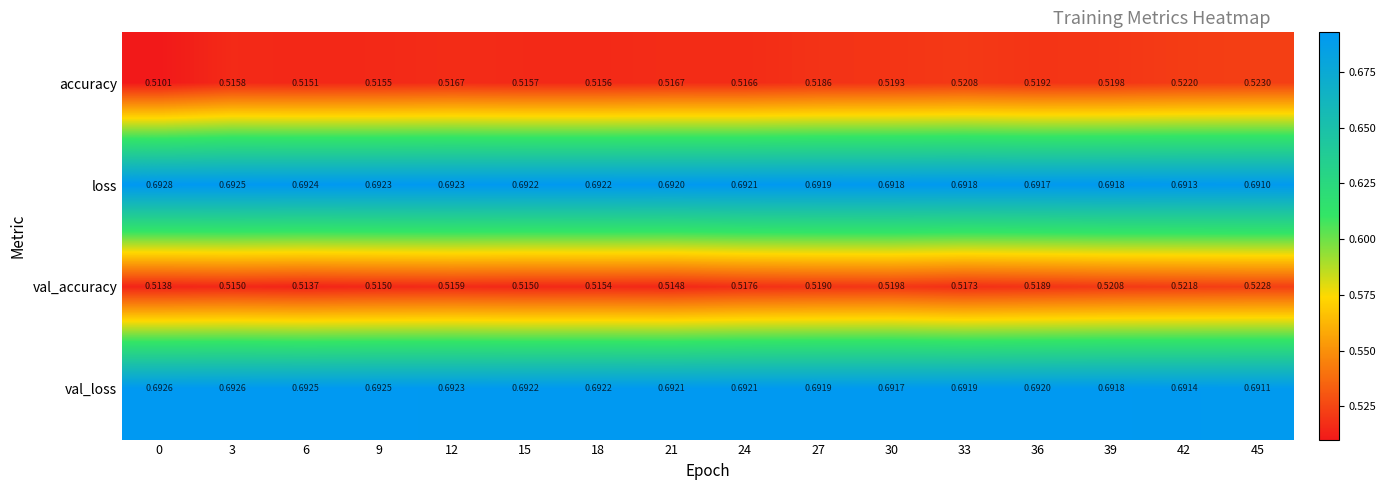

Which series has the largest range (max minus min)?

accuracy